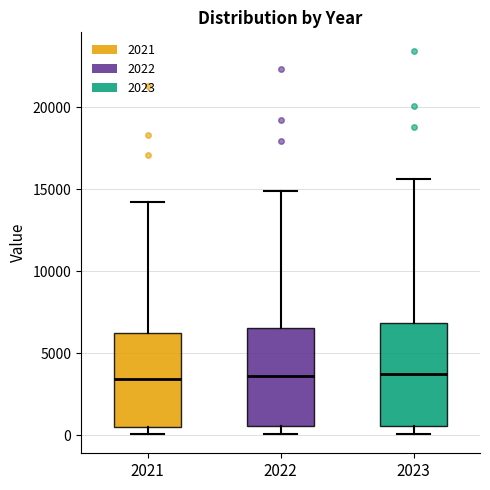

Where does the upper whisker of the box at x = 2021 end on the y-axis? The values are not printed on the chart, so give them approximately, as read against the axis.

14000